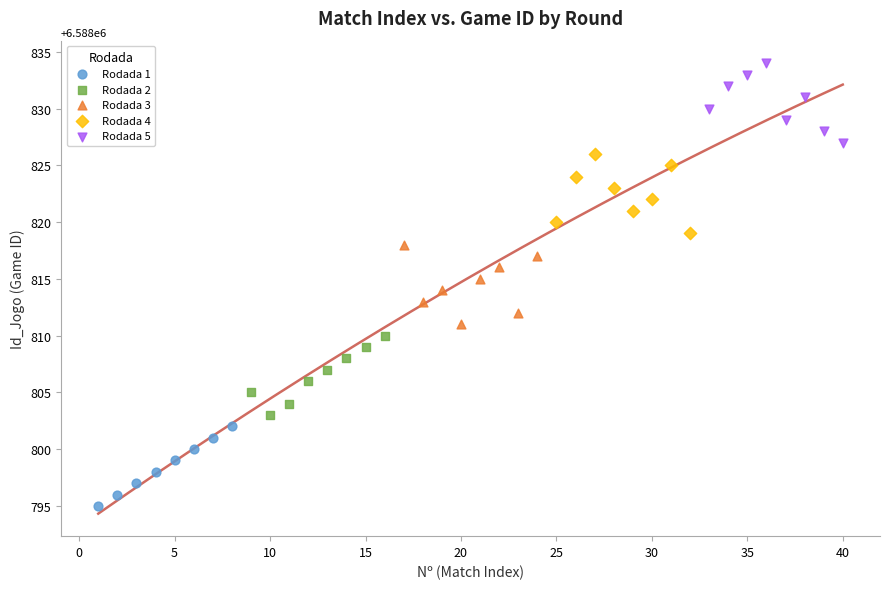

What are all the series names shown in the legend?

Rodada 1, Rodada 2, Rodada 3, Rodada 4, Rodada 5